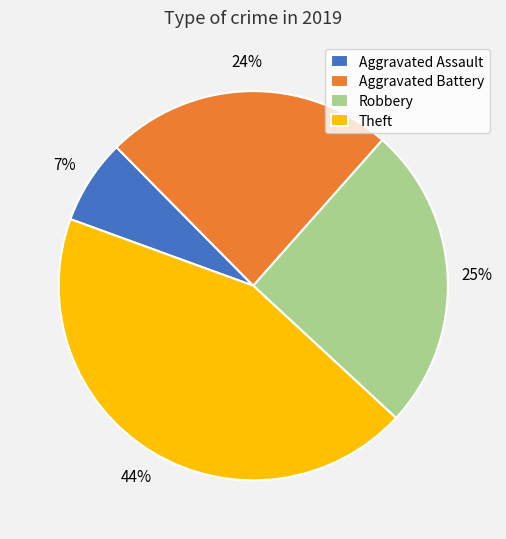

To the nearest percent, what percentage of the pie is Aggravated Battery?

24%